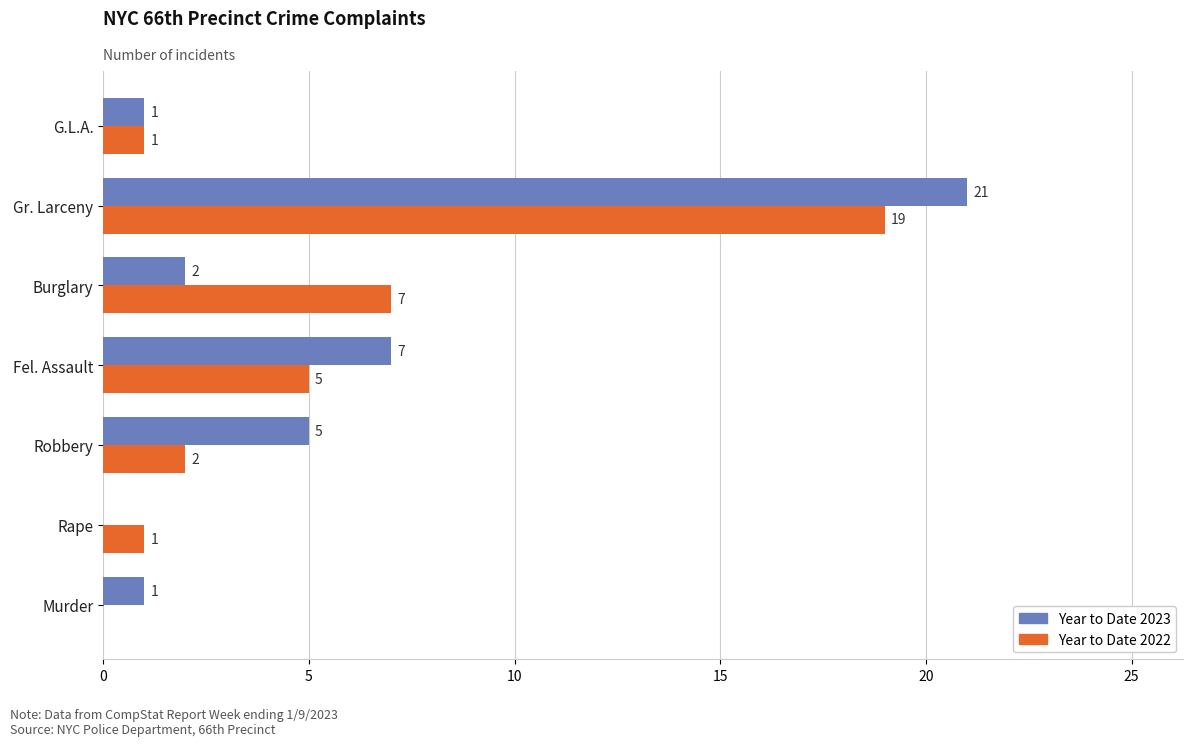

What is the sum of all Year to Date 2023 values?

37